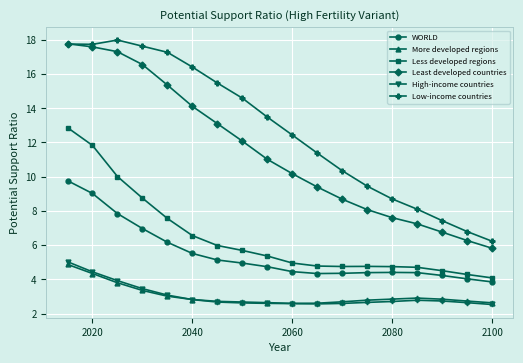

How many interior local peaks does the Low-income countries series have?

1